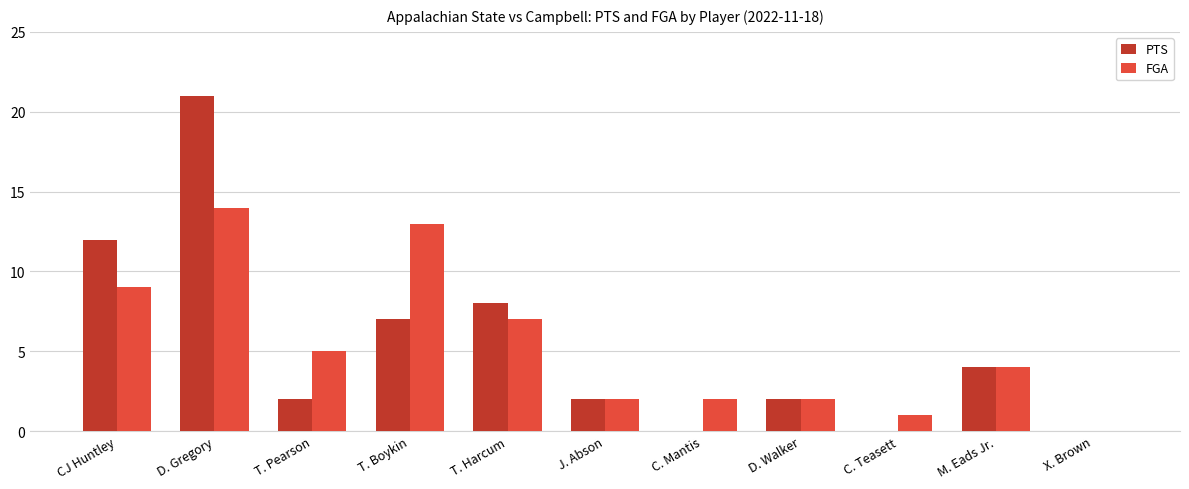

What is the spread (max minus min) of values at T. Boykin?

6